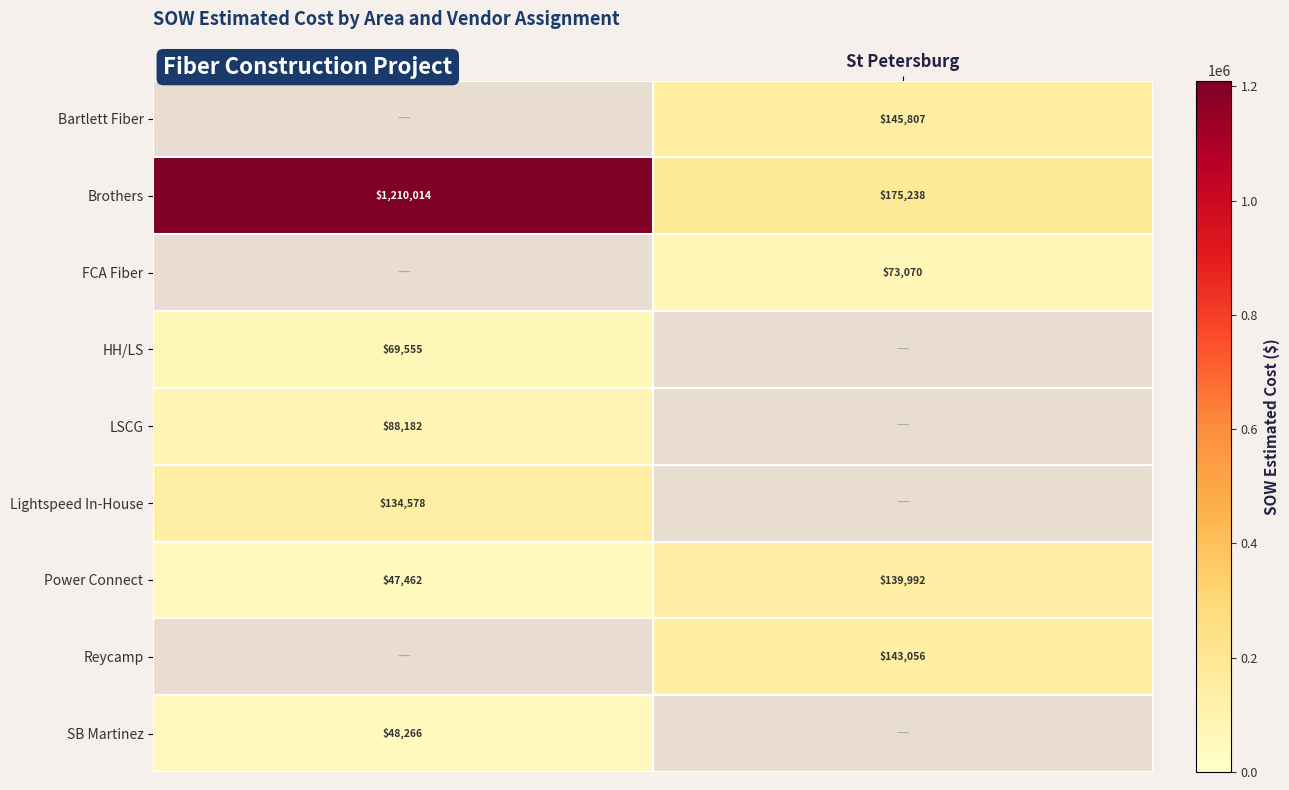

What is the average value of the Brothers series?

692626